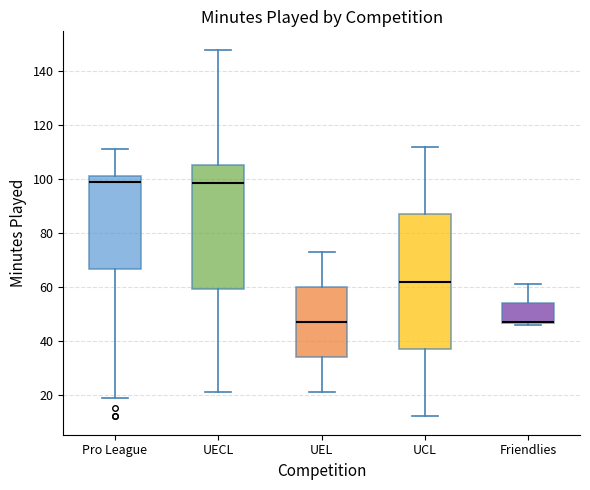

Reading left to right, transcribe this box plot: for each box, give where its median line is, the range the box spans, and where its two whiskers end, as read against the y-axis. The values are not printed on the chart, so give them approximately, as read against the axis.

Pro League: median 100, box 66 to 102, whiskers 20 to 112
UECL: median 98, box 60 to 106, whiskers 22 to 148
UEL: median 48, box 34 to 60, whiskers 22 to 74
UCL: median 62, box 38 to 88, whiskers 12 to 112
Friendlies: median 48 (drawn on the box's lower edge), box 46 to 54, whiskers 46 to 62